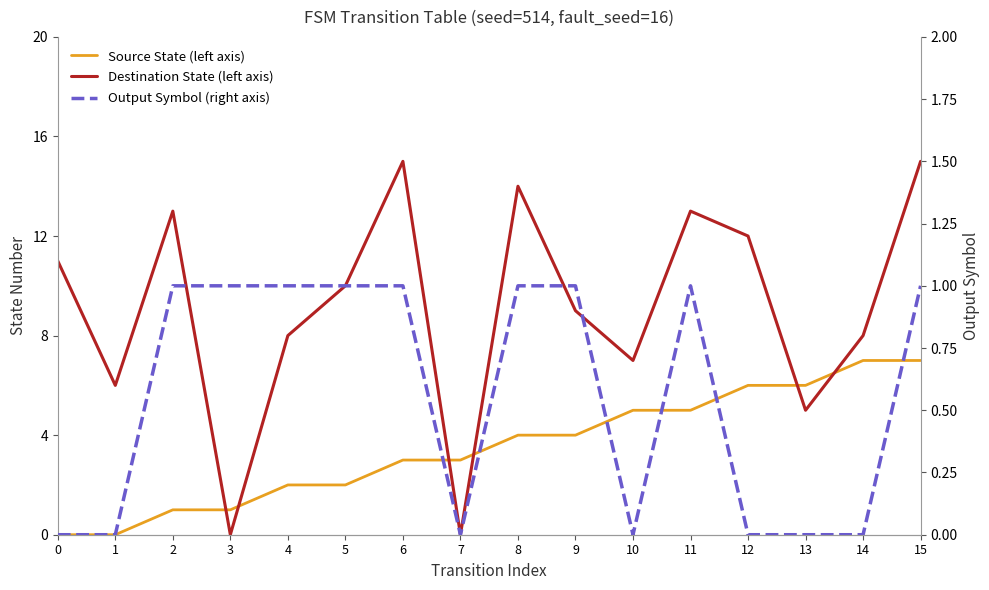

Is the value of Destination State (left axis) at 9 greater than the value of Output Symbol (right axis) at 7?

Yes